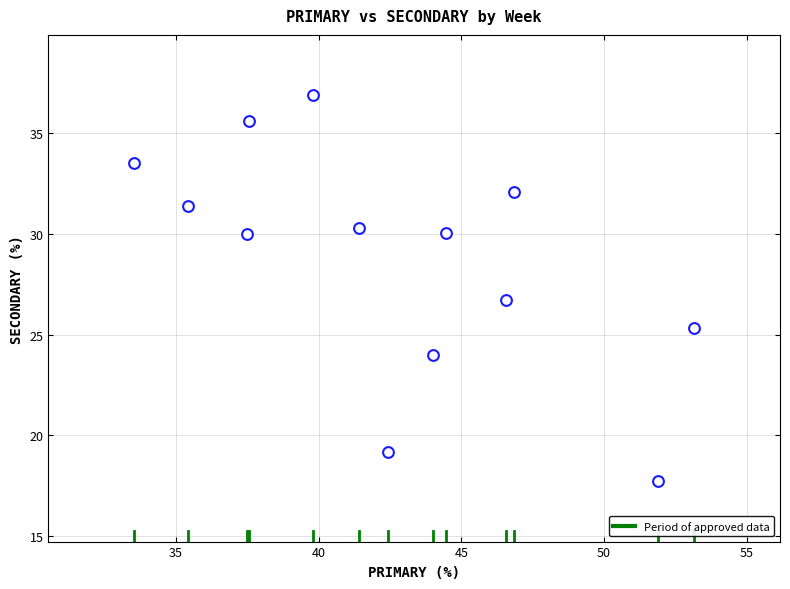

What is the range of X values (max minus min)?

19.6